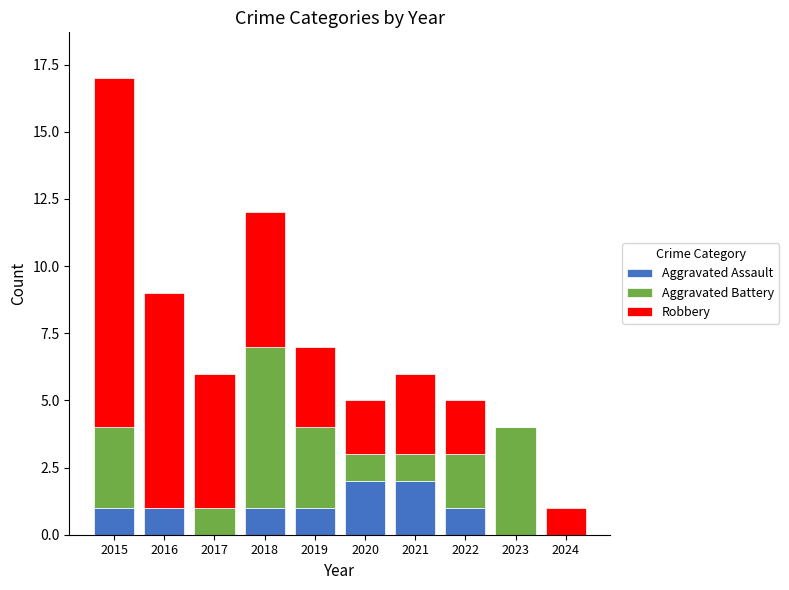

At which category is the sum across all series the highest?

2015